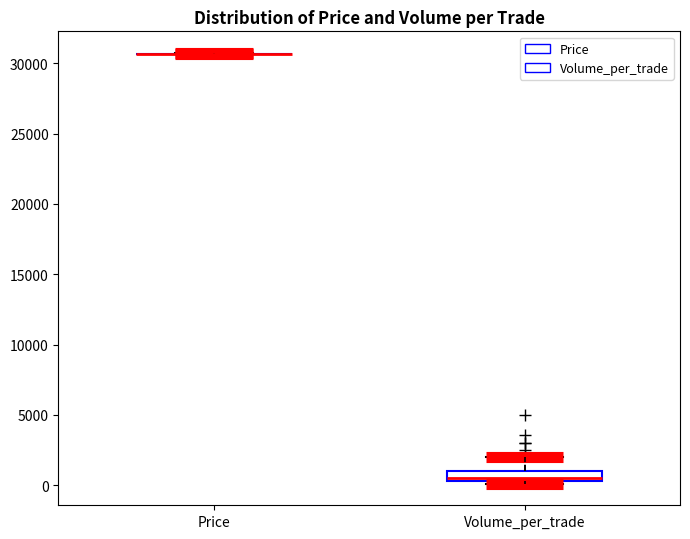

Which box is the tallest, from its lower edge to its upper edge?

Volume_per_trade